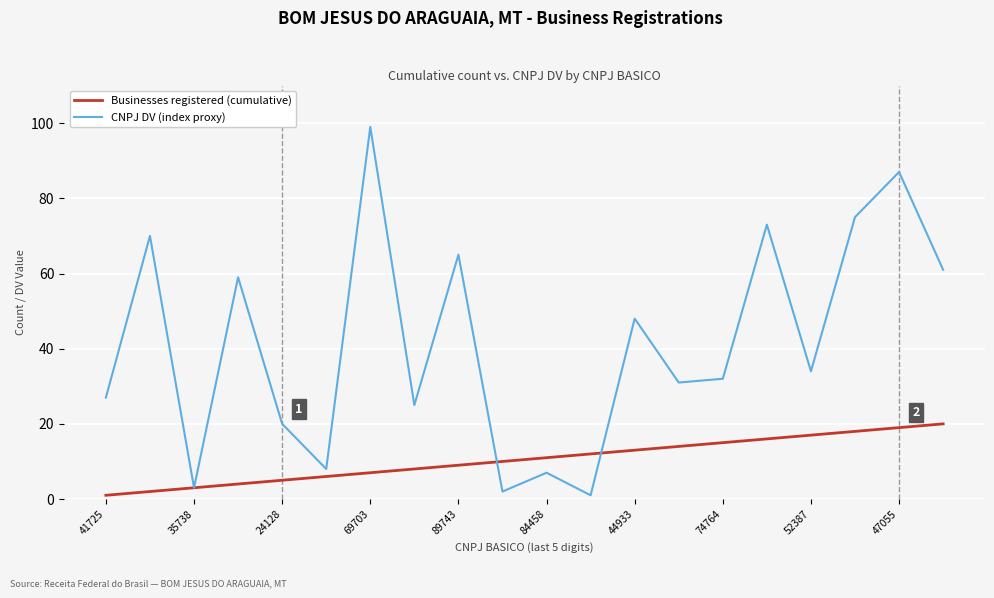

Which series has the largest range (max minus min)?

CNPJ DV (index proxy)